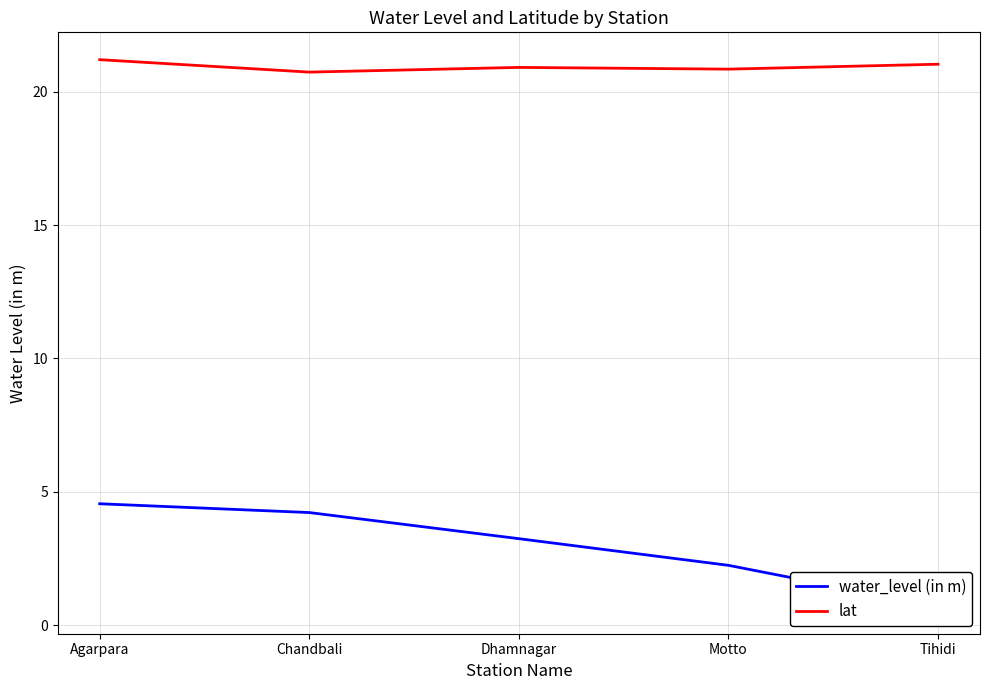

What are all the series names shown in the legend?

water_level (in m), lat